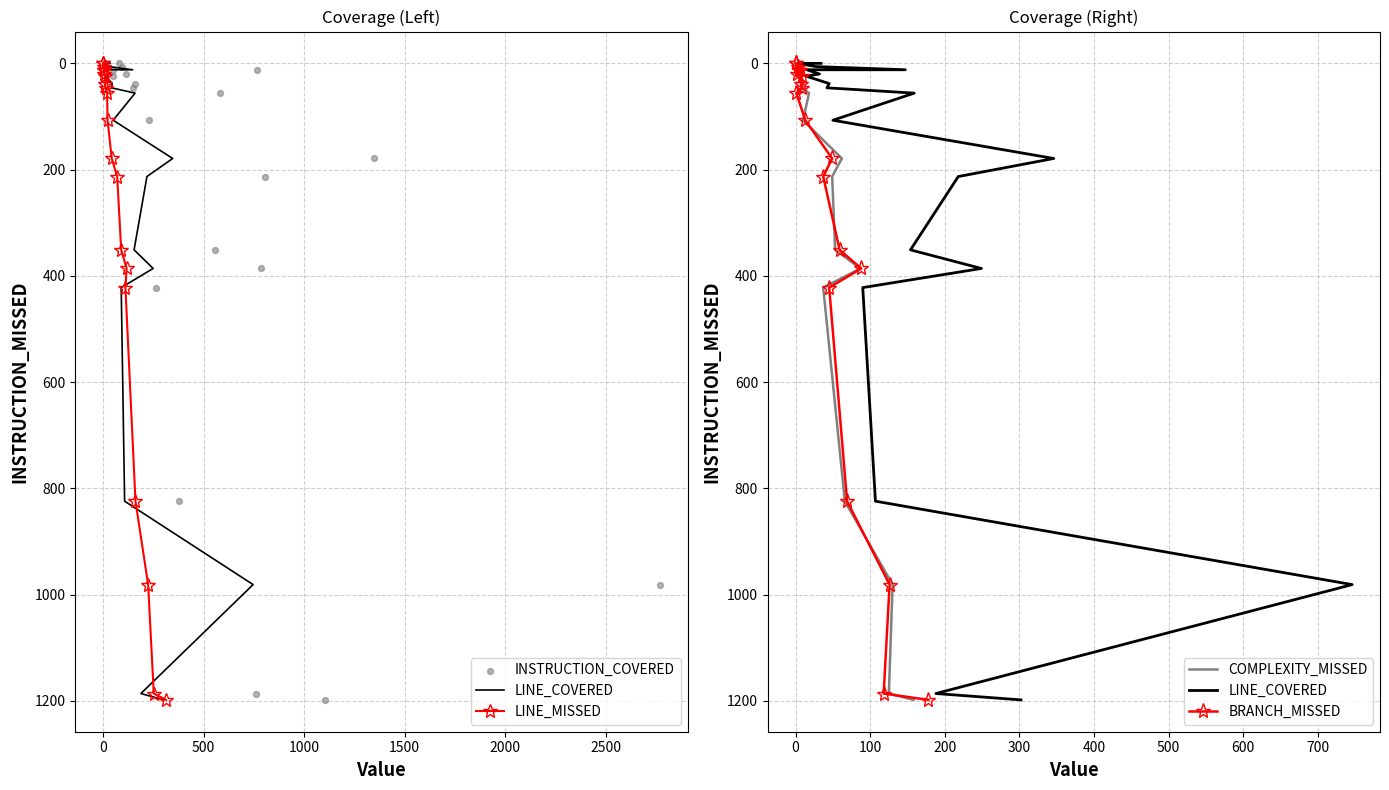

What are all the series names shown in the legend?

LINE_COVERED, LINE_MISSED, INSTRUCTION_COVERED, COMPLEXITY_MISSED, BRANCH_MISSED